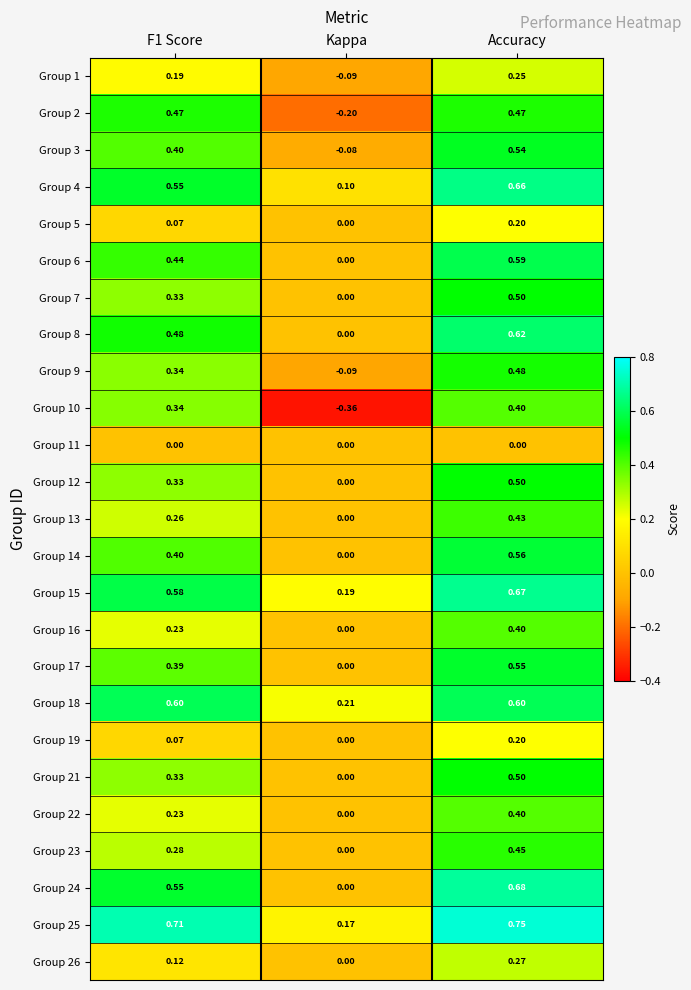

At which category is the sum across all series the highest?

Accuracy